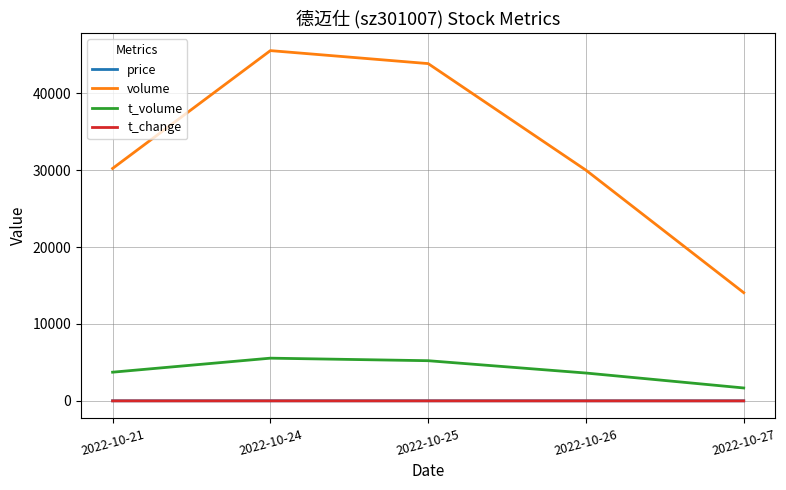

How many values in the price series are below 12?

2